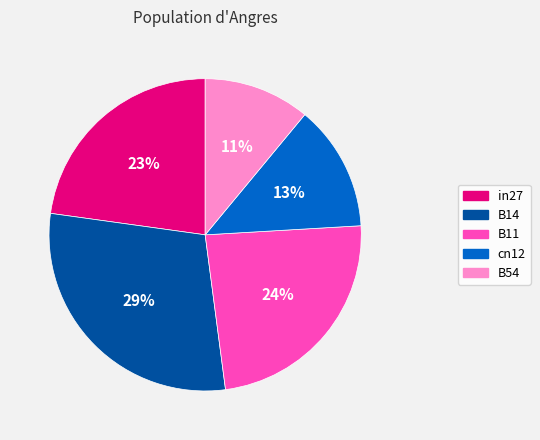

What percentage is the B11 slice, to the nearest percent?

24%